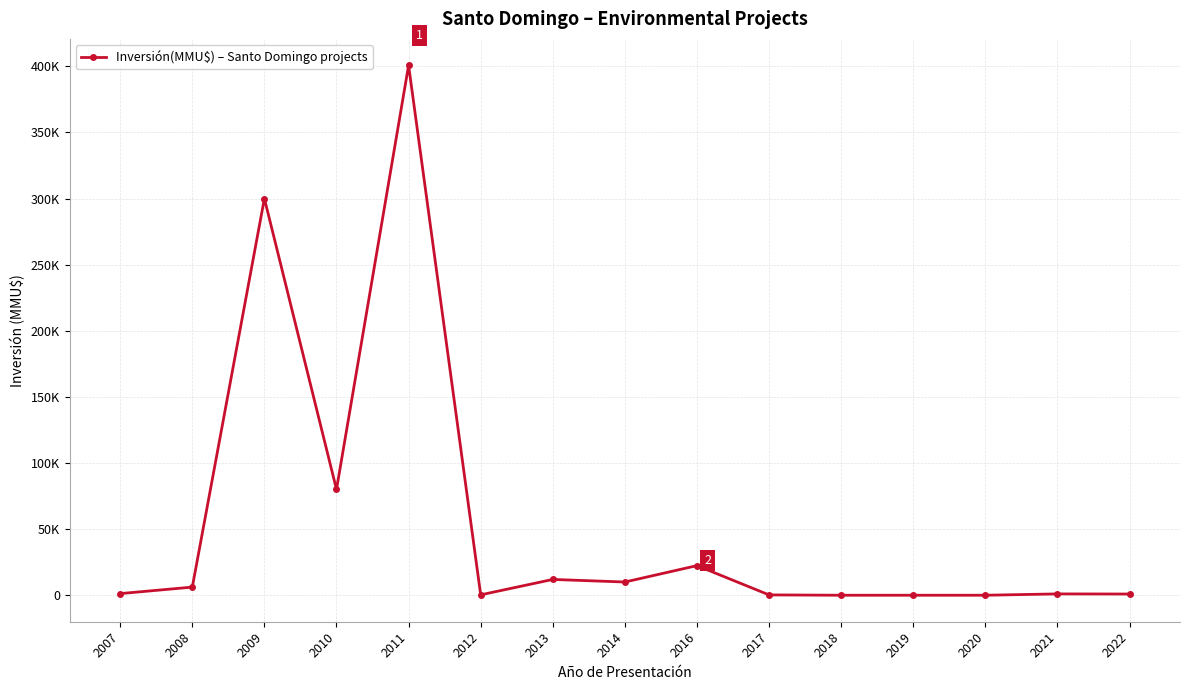

Rank the categories by value from highest to lowest.

2011, 2009, 2010, 2016, 2013, 2014, 2008, 2007, 2021, 2022, 2012, 2017, 2020, 2018, 2019